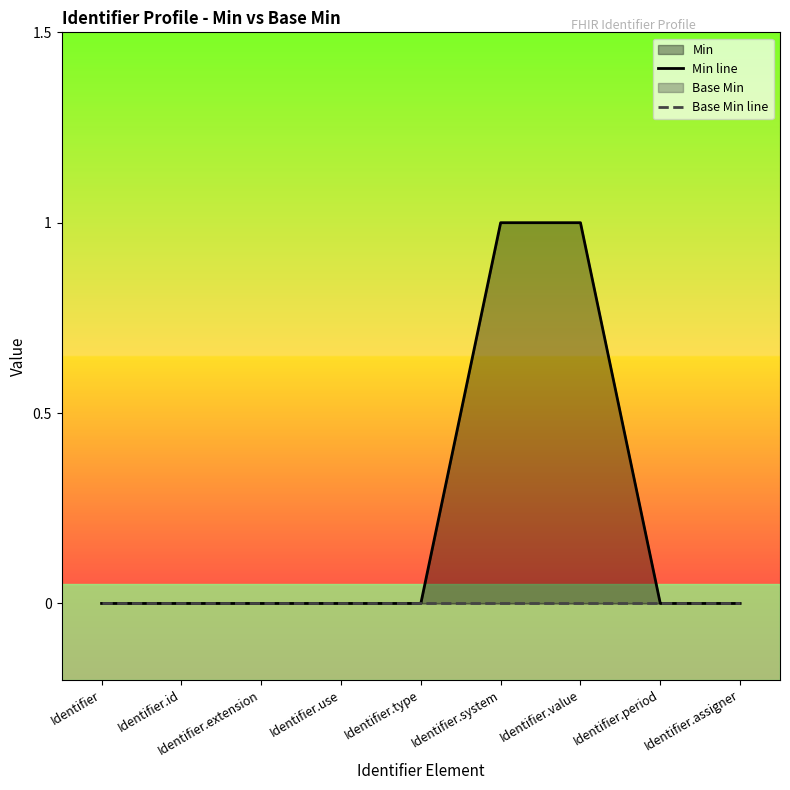

At how many categories does at least one series exceed 0?

2